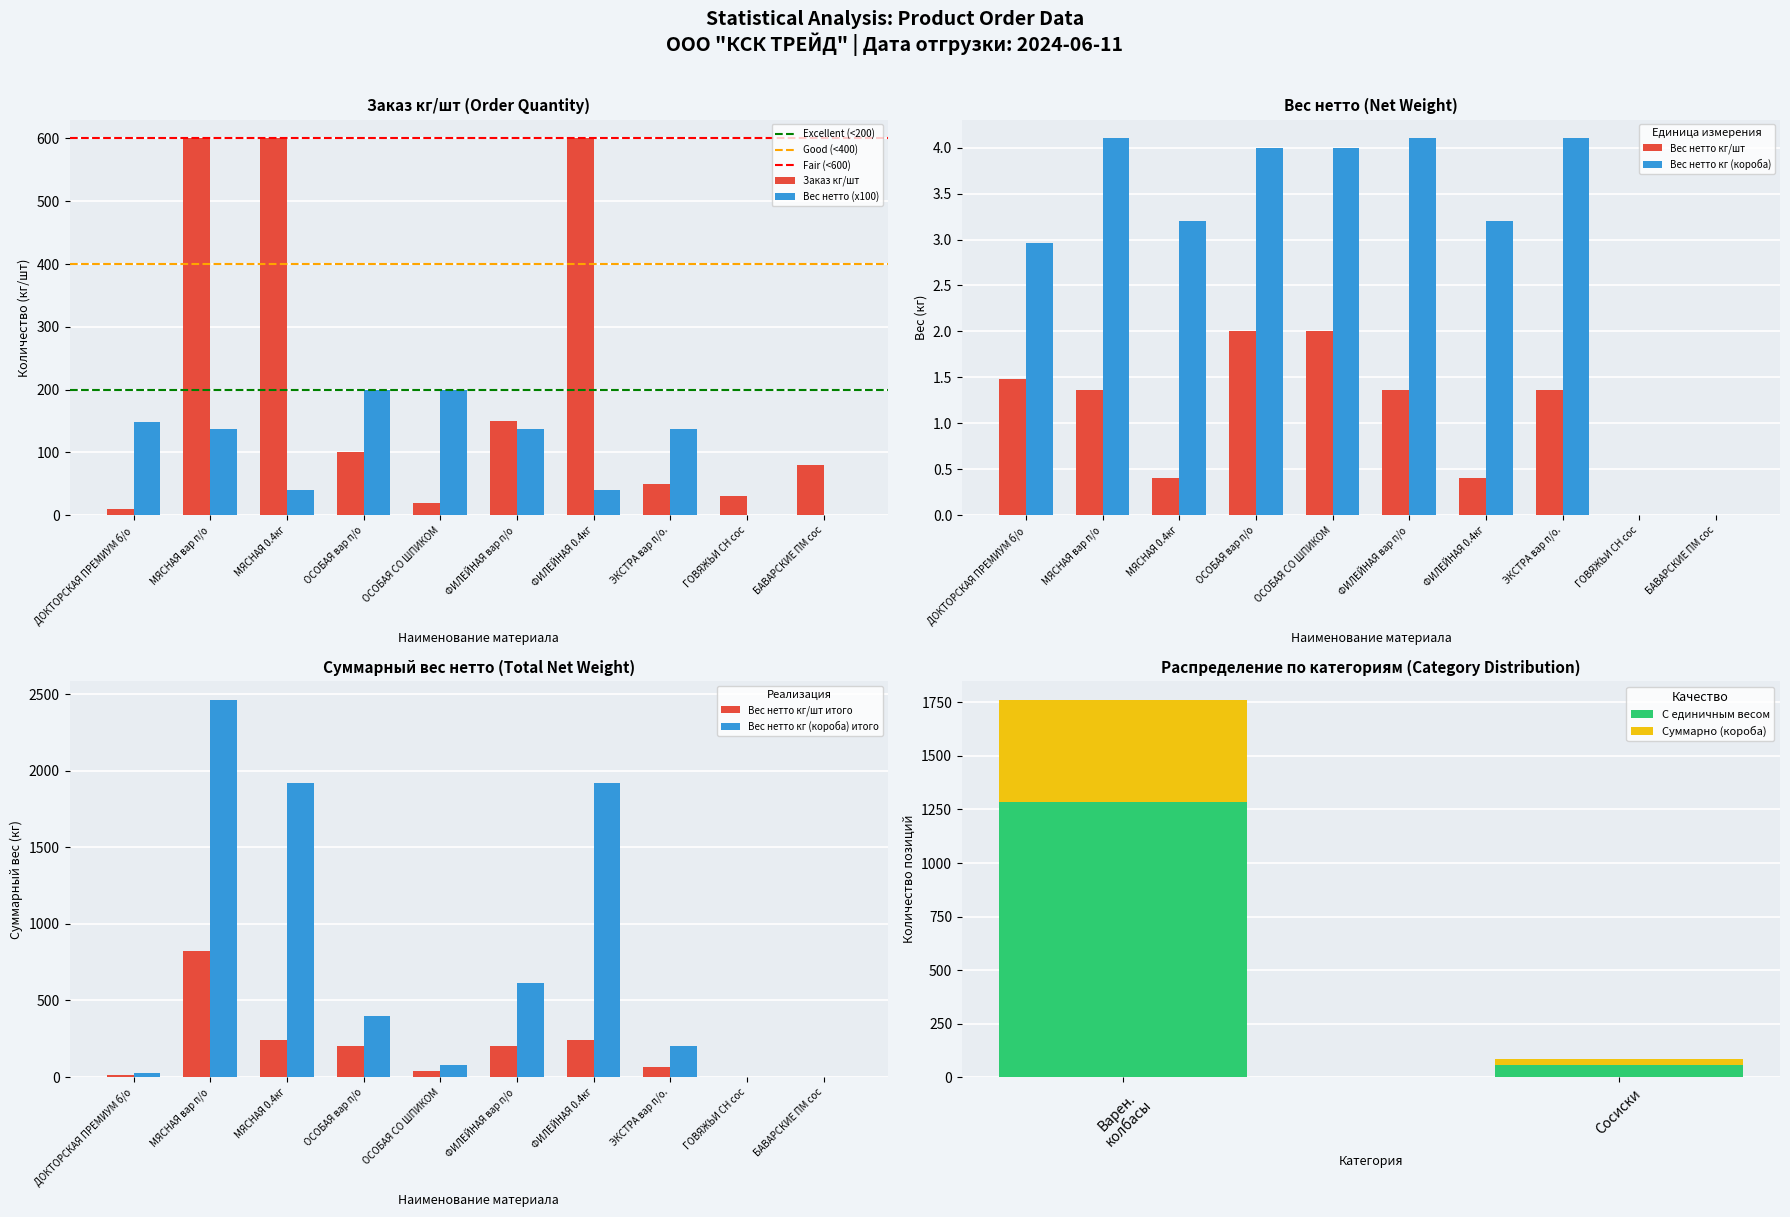

How many values in the Вес нетто (x100) series exceed 136?

6